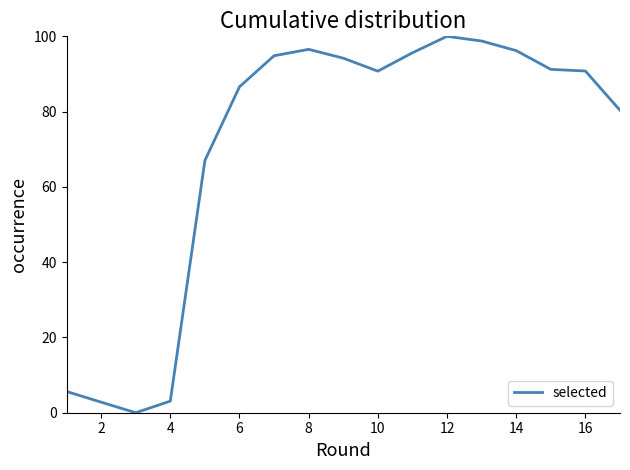

Count the number of values greater than 90.

10